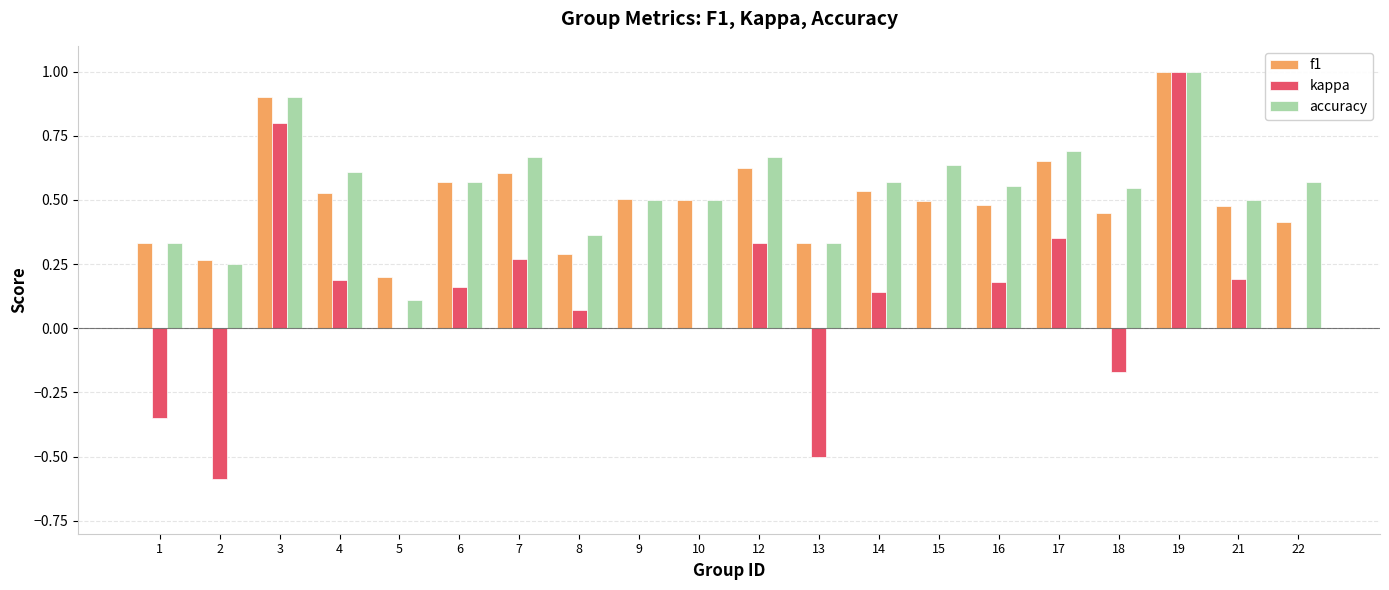

What is the maximum value shown in the chart?

1.0